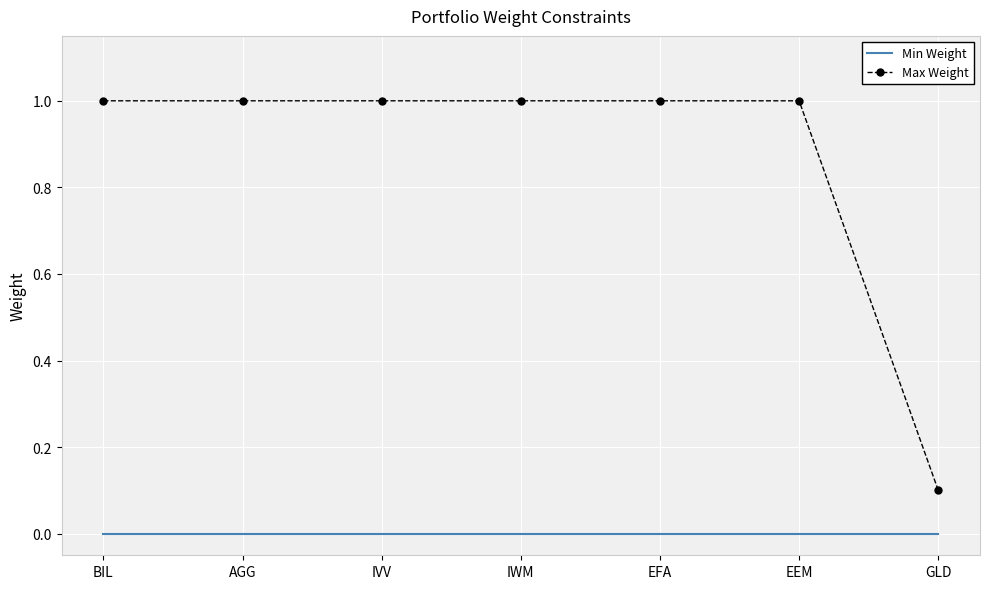

List the series in order of their overall mean, lowest first.

Min Weight, Max Weight